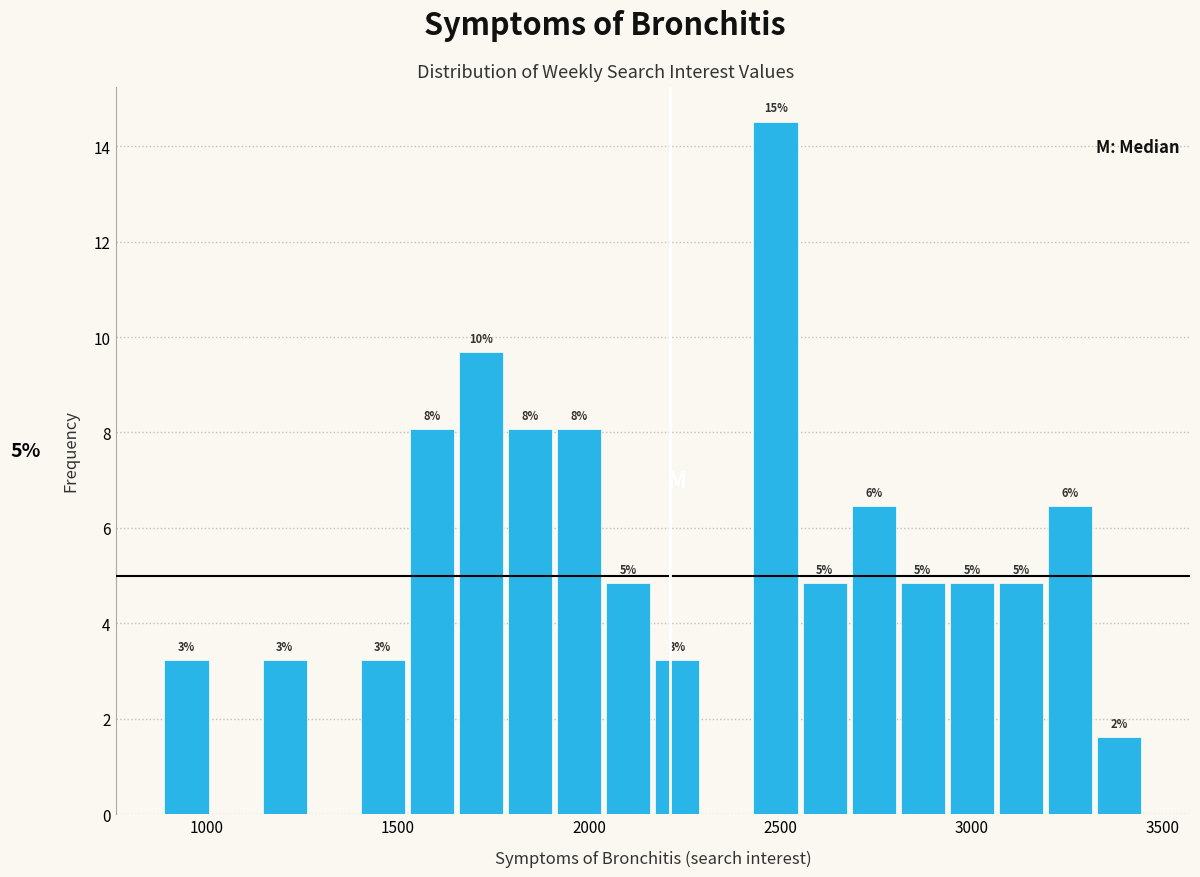

Read against the x-axis, roughly where is the centre of the tallest bar?

2500